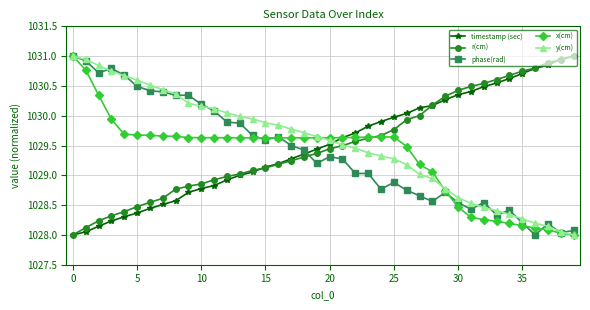

What is the greatest value displayed?

1031.0